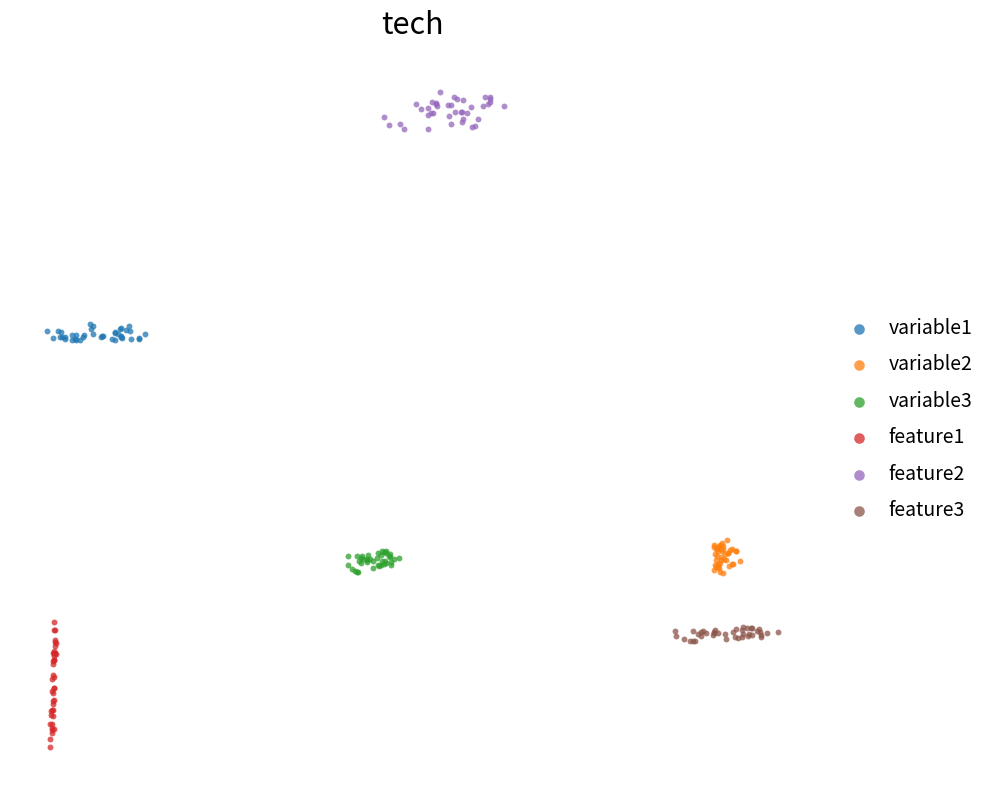

What are all the series names shown in the legend?

variable1, variable2, variable3, feature1, feature2, feature3